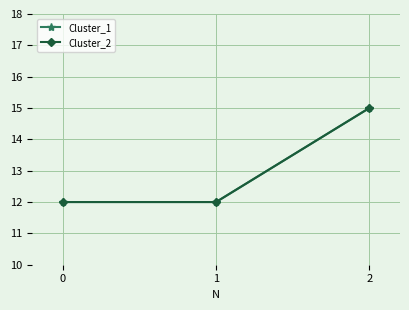

Reading left to right, transcribe all the data shown in this chart.

Cluster_1: 0=12	1=12	2=15
Cluster_2: 0=12	1=12	2=15